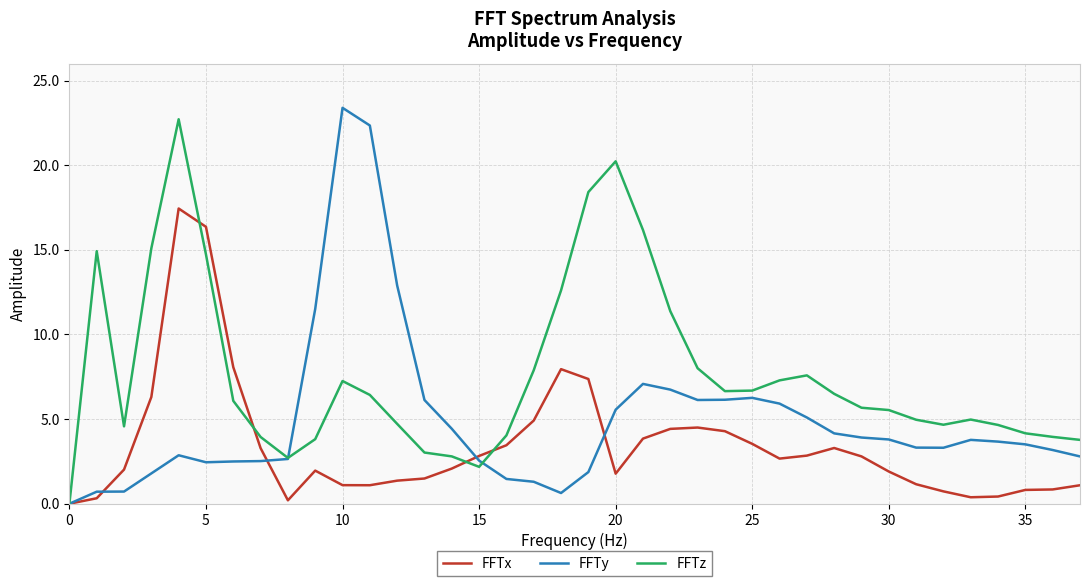

What is the maximum value shown in the chart?

23.4